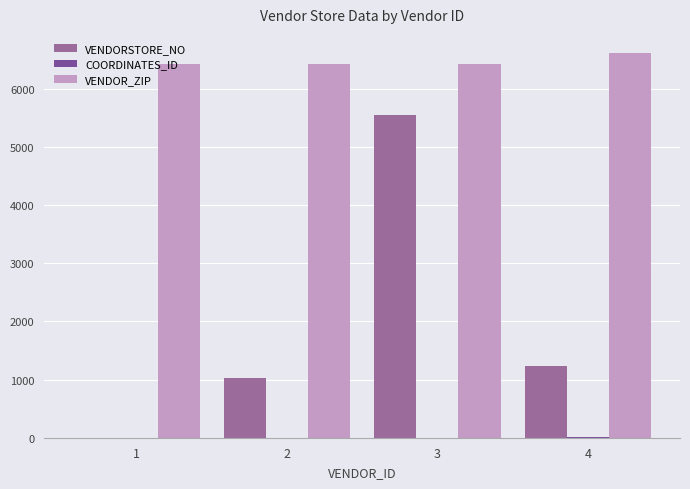

Does the chart contain stacked bars?

No